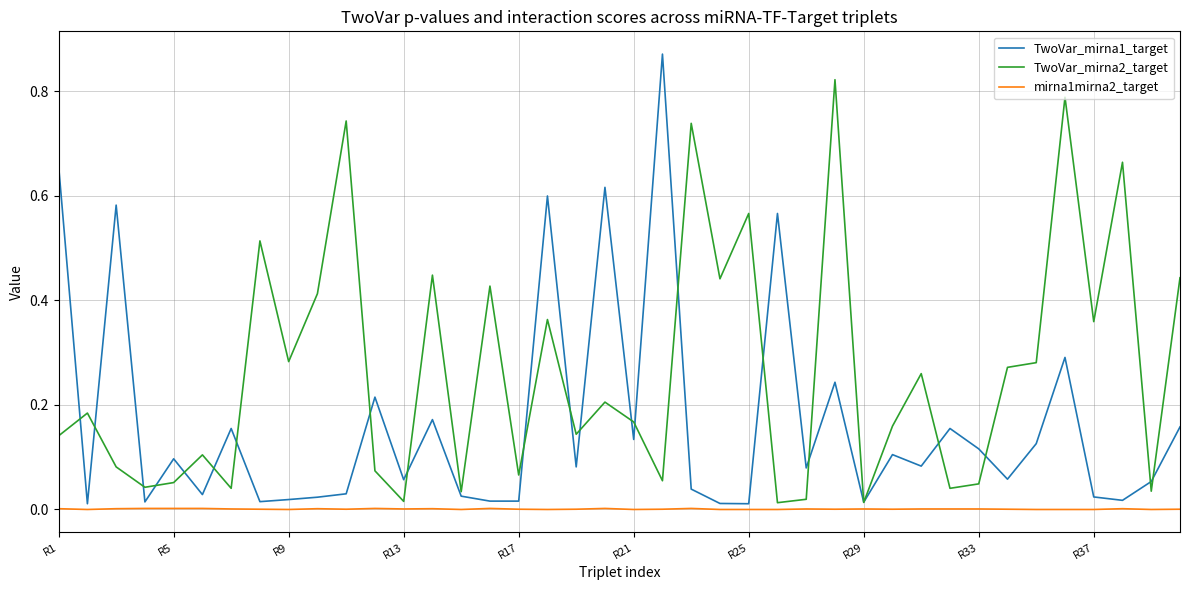

List the series in order of their overall mean, highest first.

TwoVar_mirna2_target, TwoVar_mirna1_target, mirna1mirna2_target